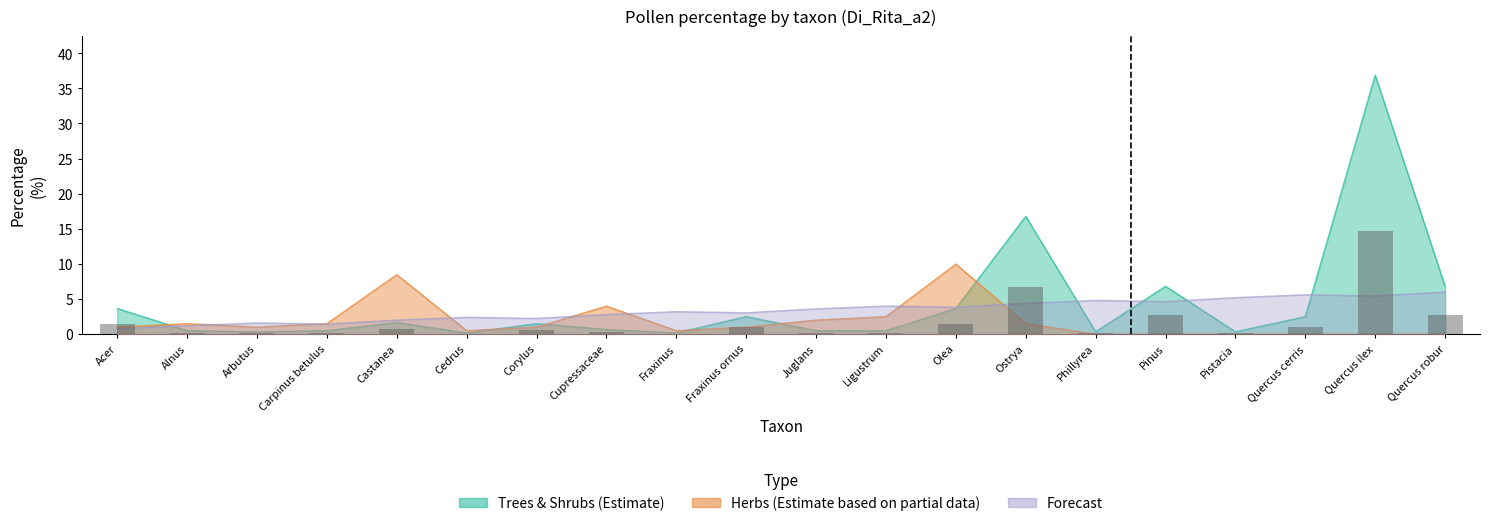

Is it true that the value at Corylus is 0.6?

True